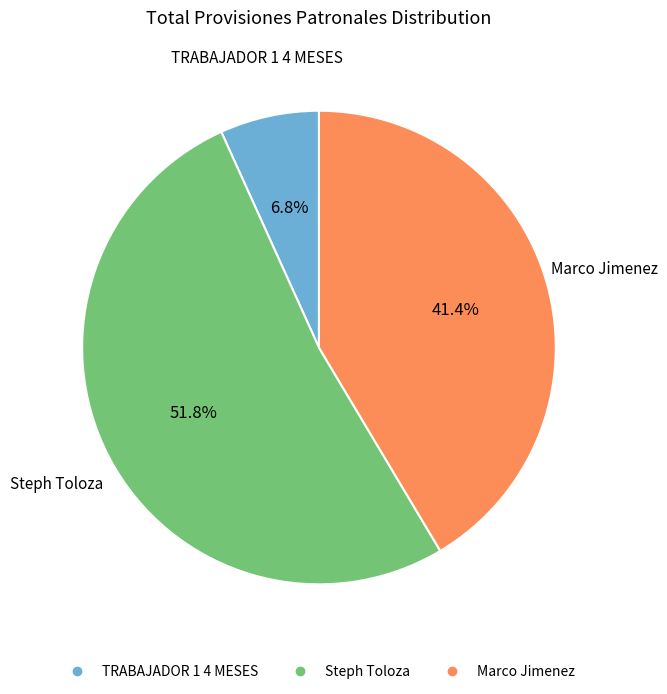

How many segments does this pie chart have?

3